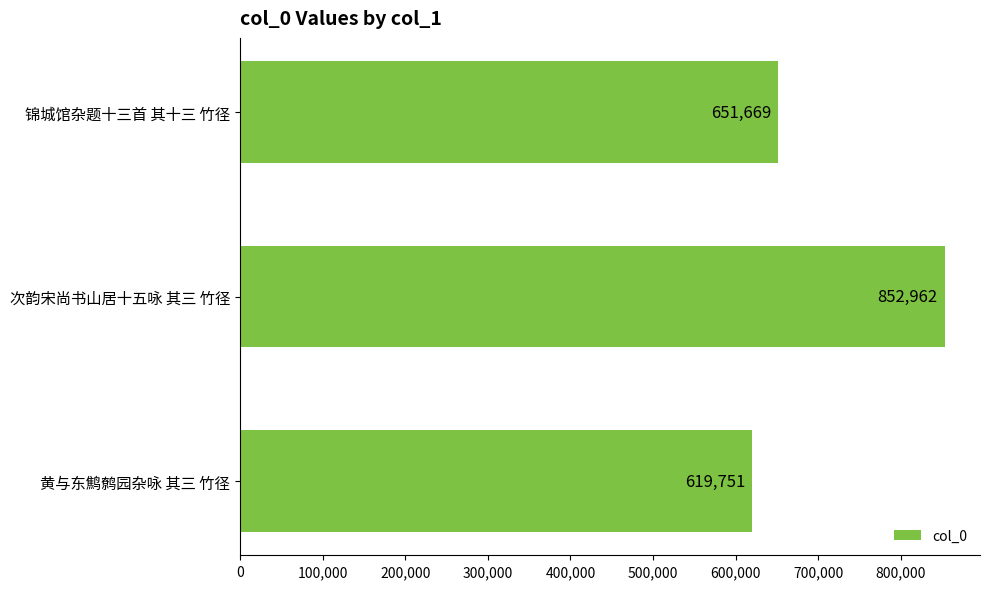

Rank the categories by value from lowest to highest.

黄与东鹪鹩园杂咏 其三 竹径, 锦城馆杂题十三首 其十三 竹径, 次韵宋尚书山居十五咏 其三 竹径